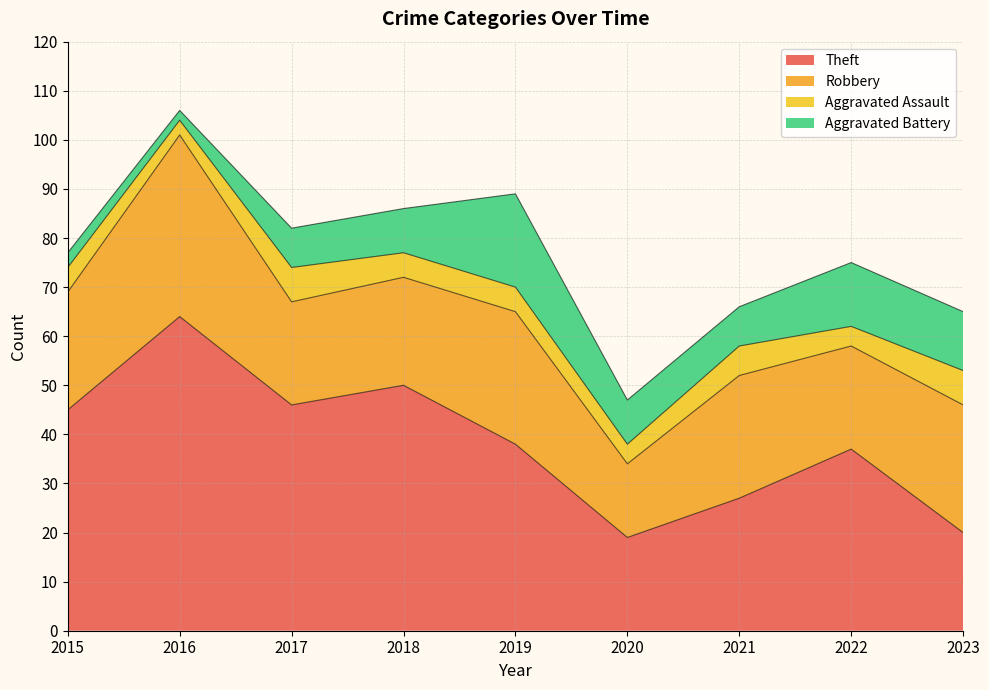

At 2021, list the series in order from largest to smallest.

Theft, Robbery, Aggravated Battery, Aggravated Assault